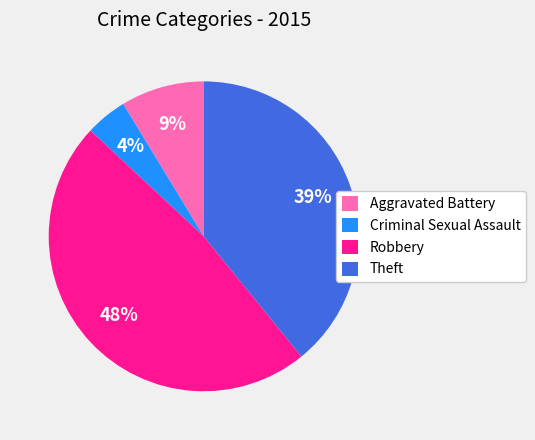

Is it true that Theft is 27% of the pie?

False